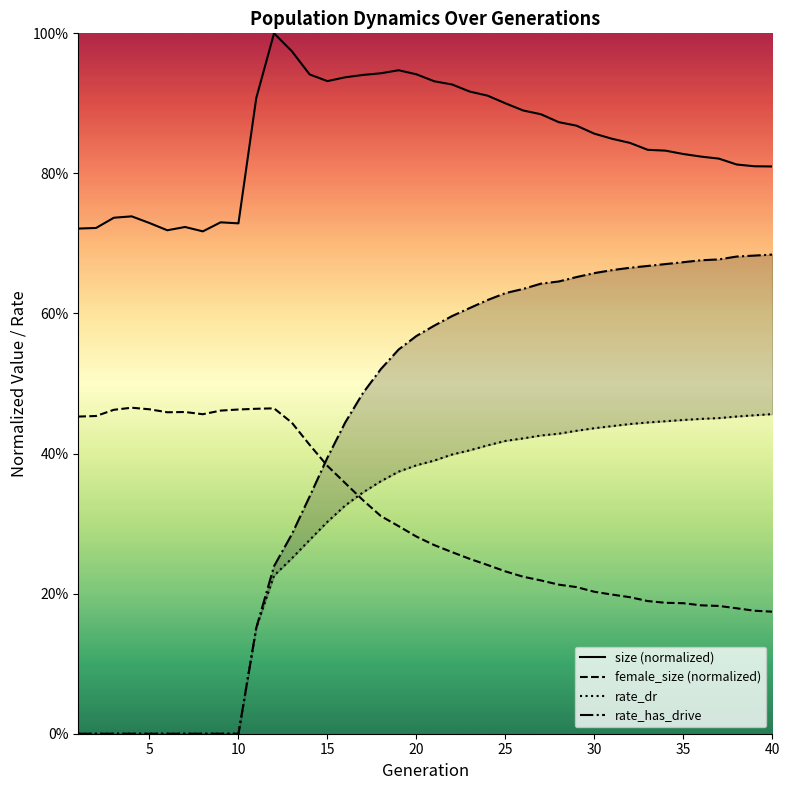

What is the difference between the maximum and minimum values in the rate_dr series?

0.5